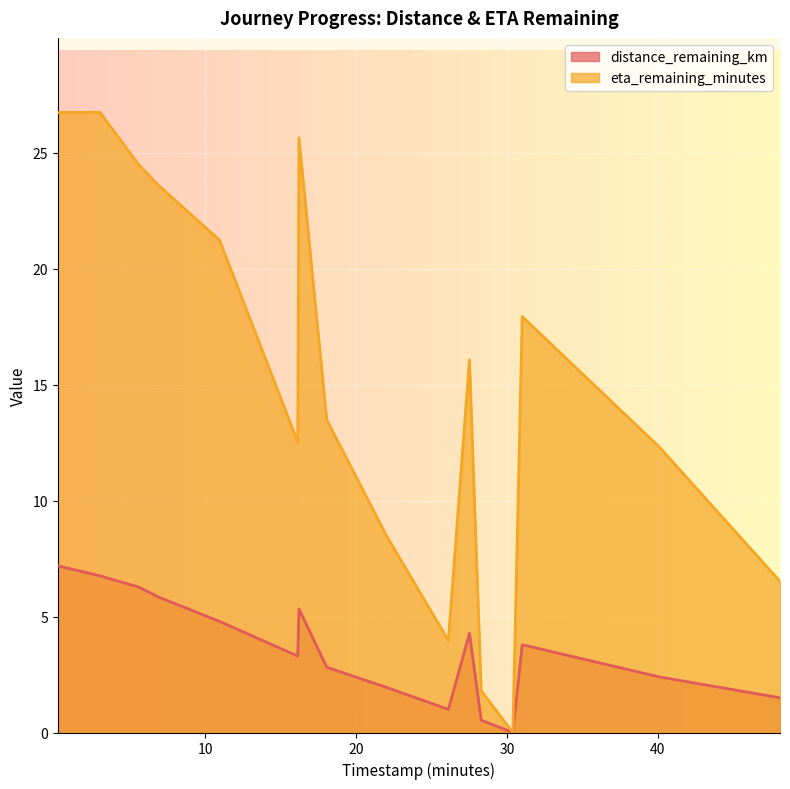

How many values in eta_remaining_minutes are above zero?

15